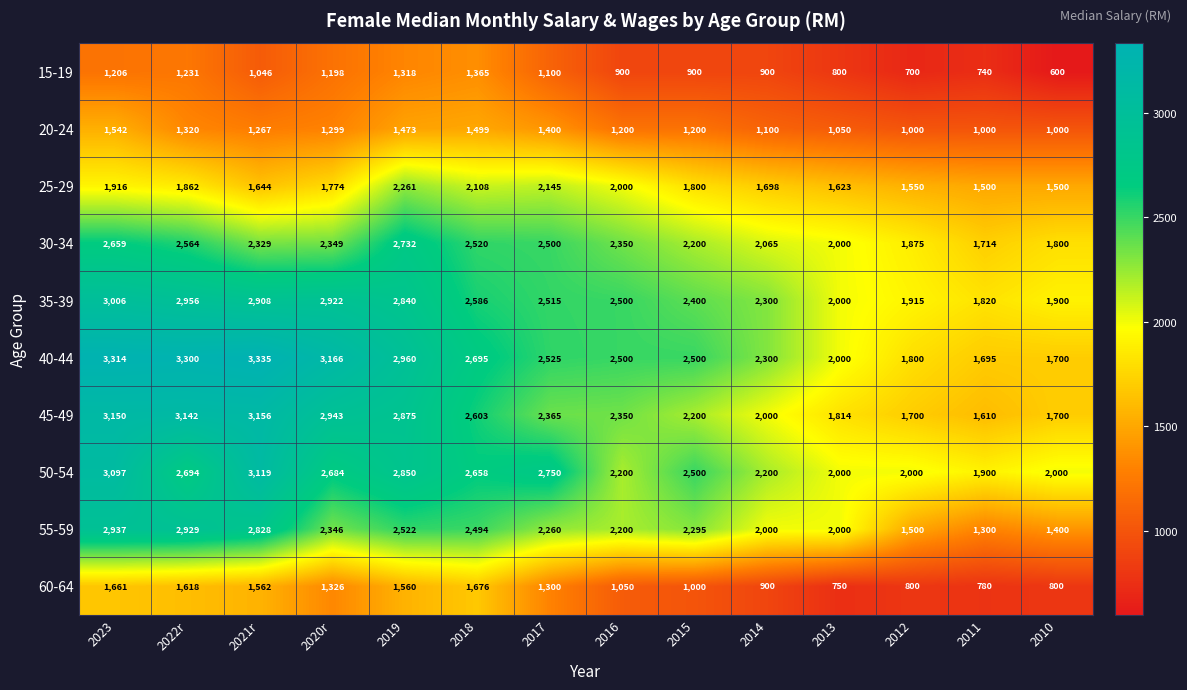

At how many categories does at least one series exceed 1577?

14